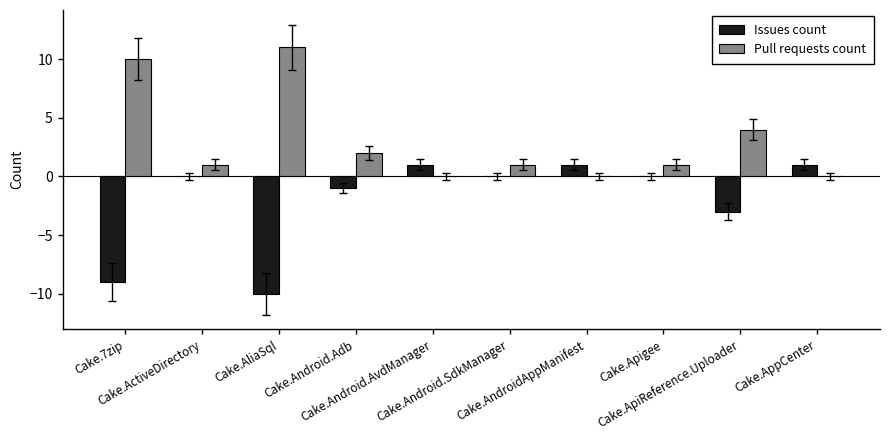

What is the sum of all Pull requests count values?

30